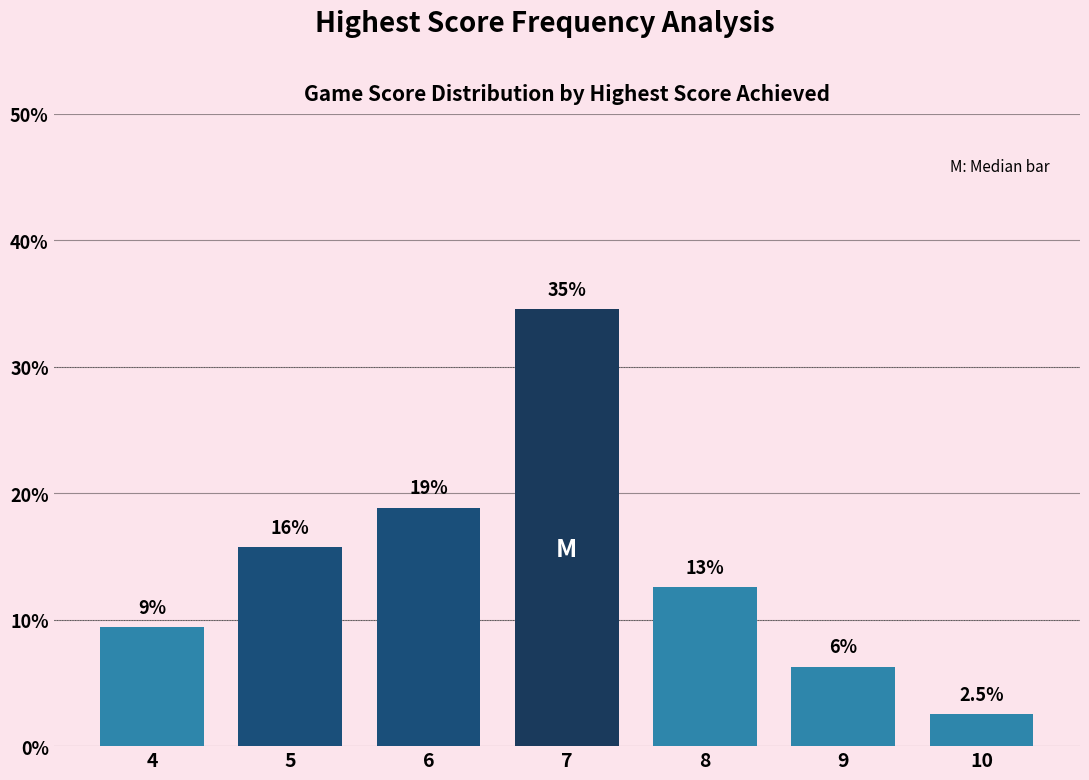

How many bars are there in total?

7